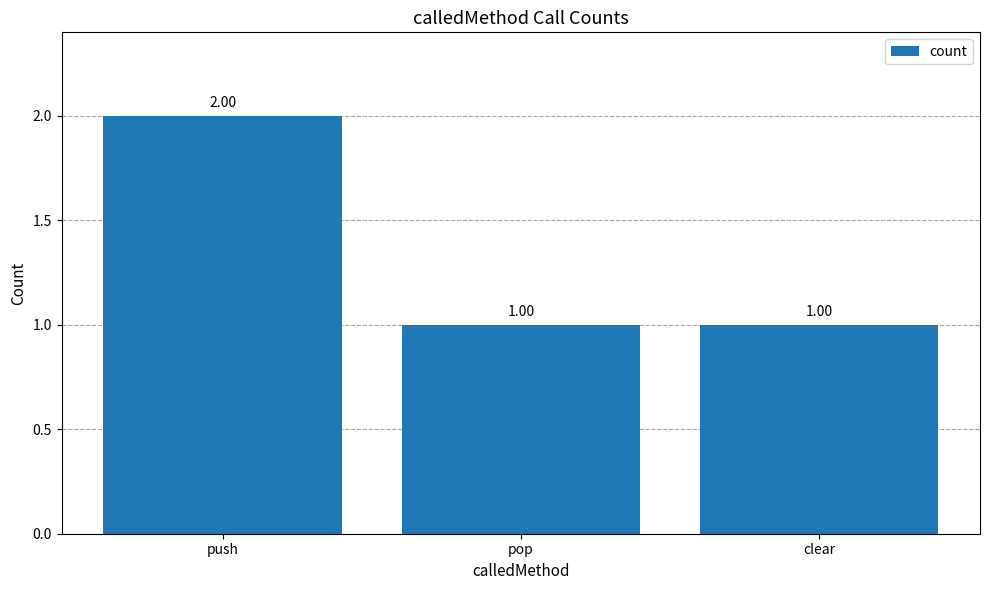

Reading right to left, transcribe all the data shown in this chart.

1	1	2